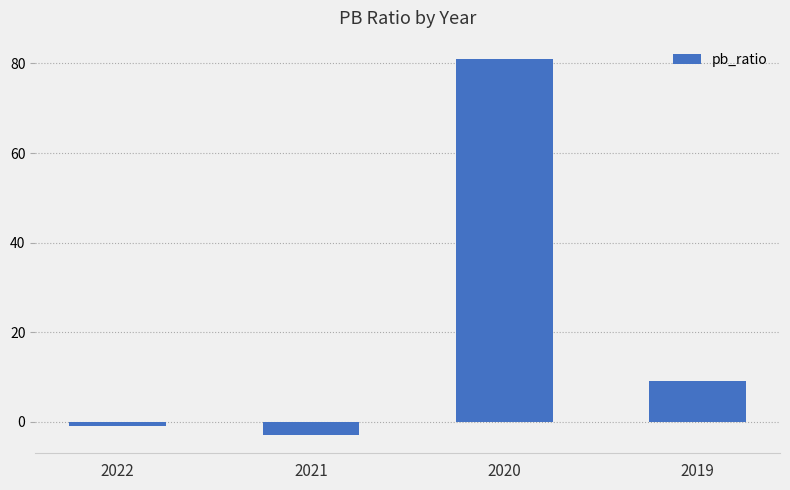

How many values are below 9?

2